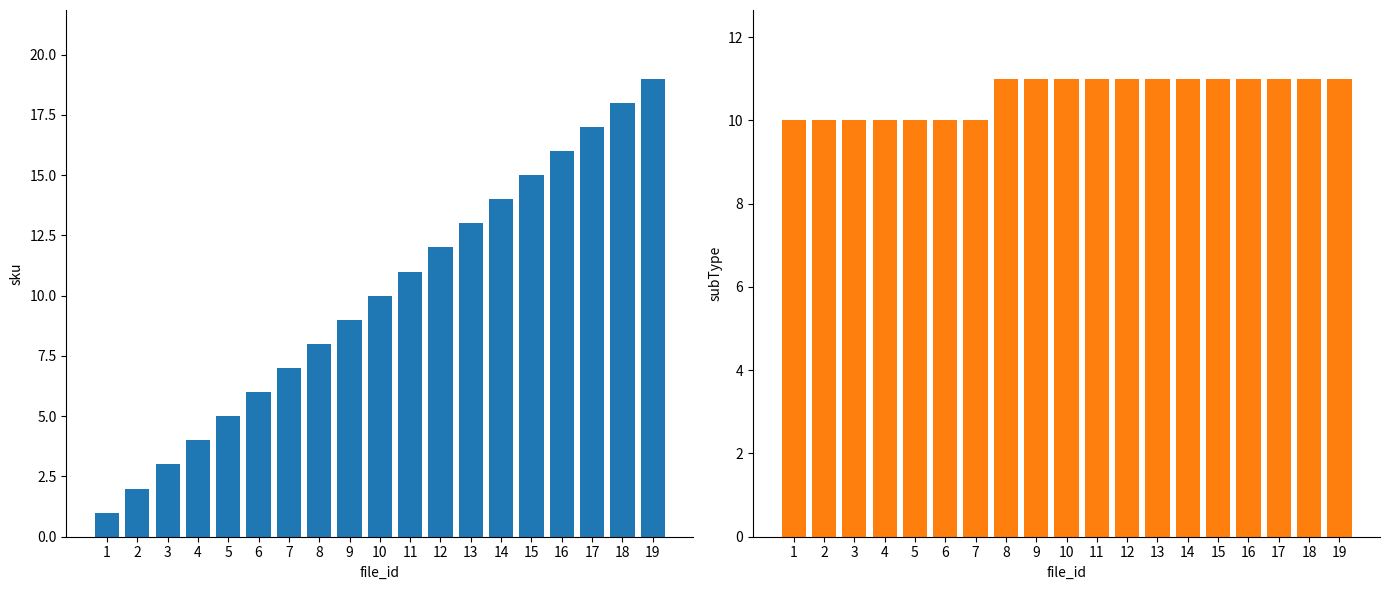

At 14, list the series in order from largest to smallest.

sku, subType